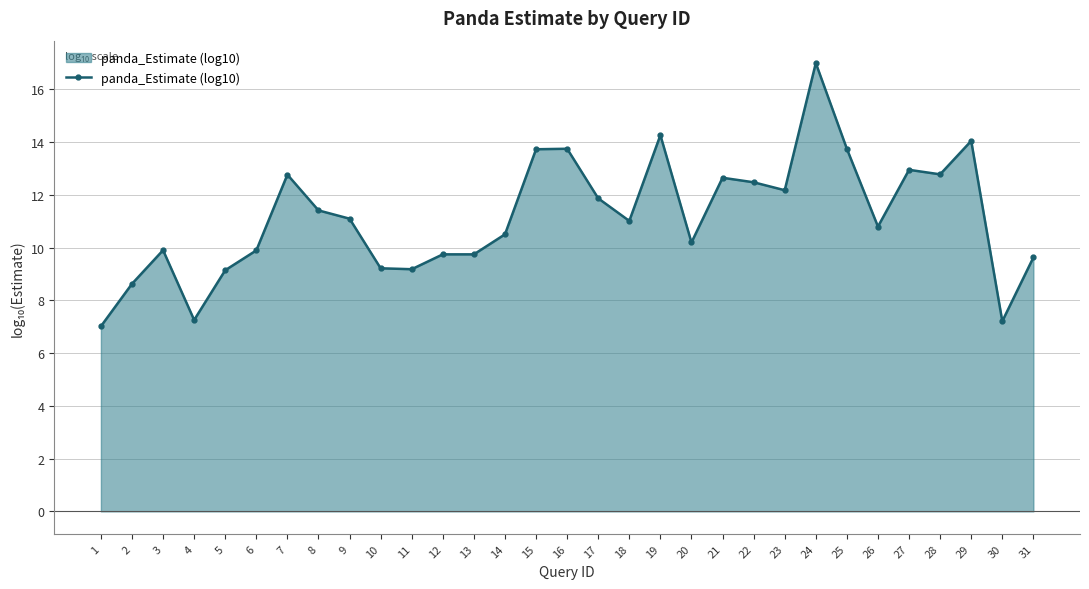

What is the value of the 12th point from the left?

9.7